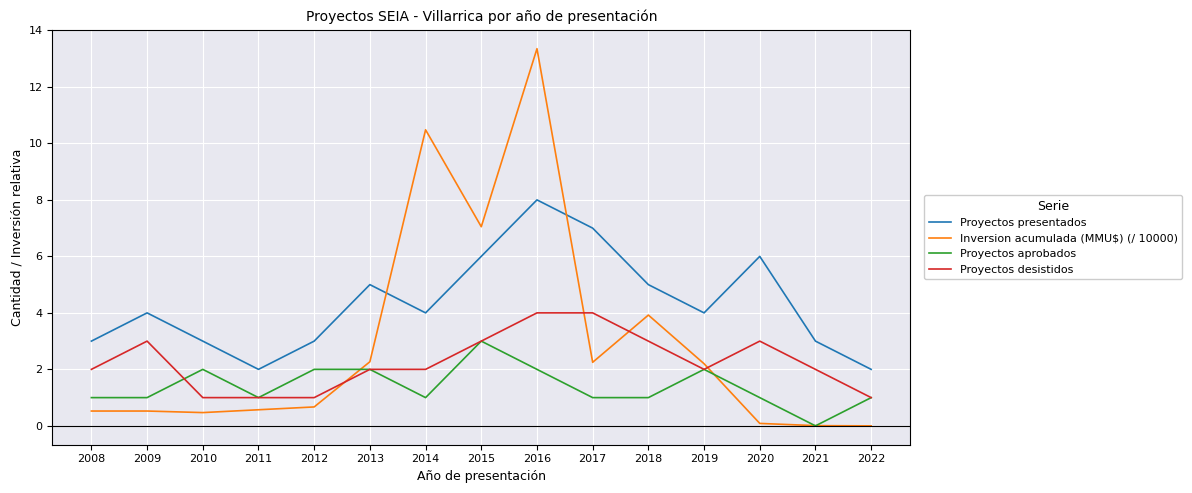

True or false: Inversion acumulada (MMU$) (/ 10000) has a value of 0.5 at 2008.

True